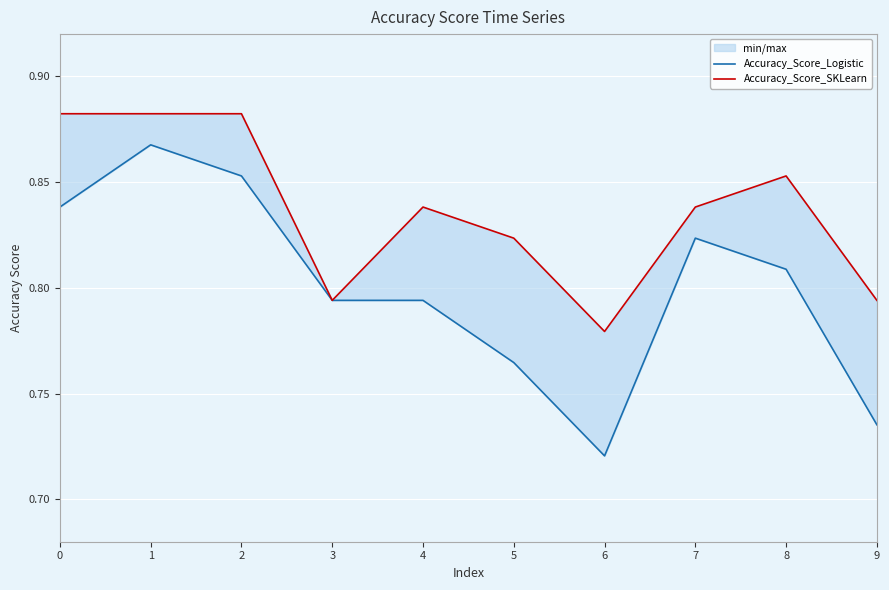

What is the value of the Accuracy_Score_SKLearn point at the 1st from the left?

0.9